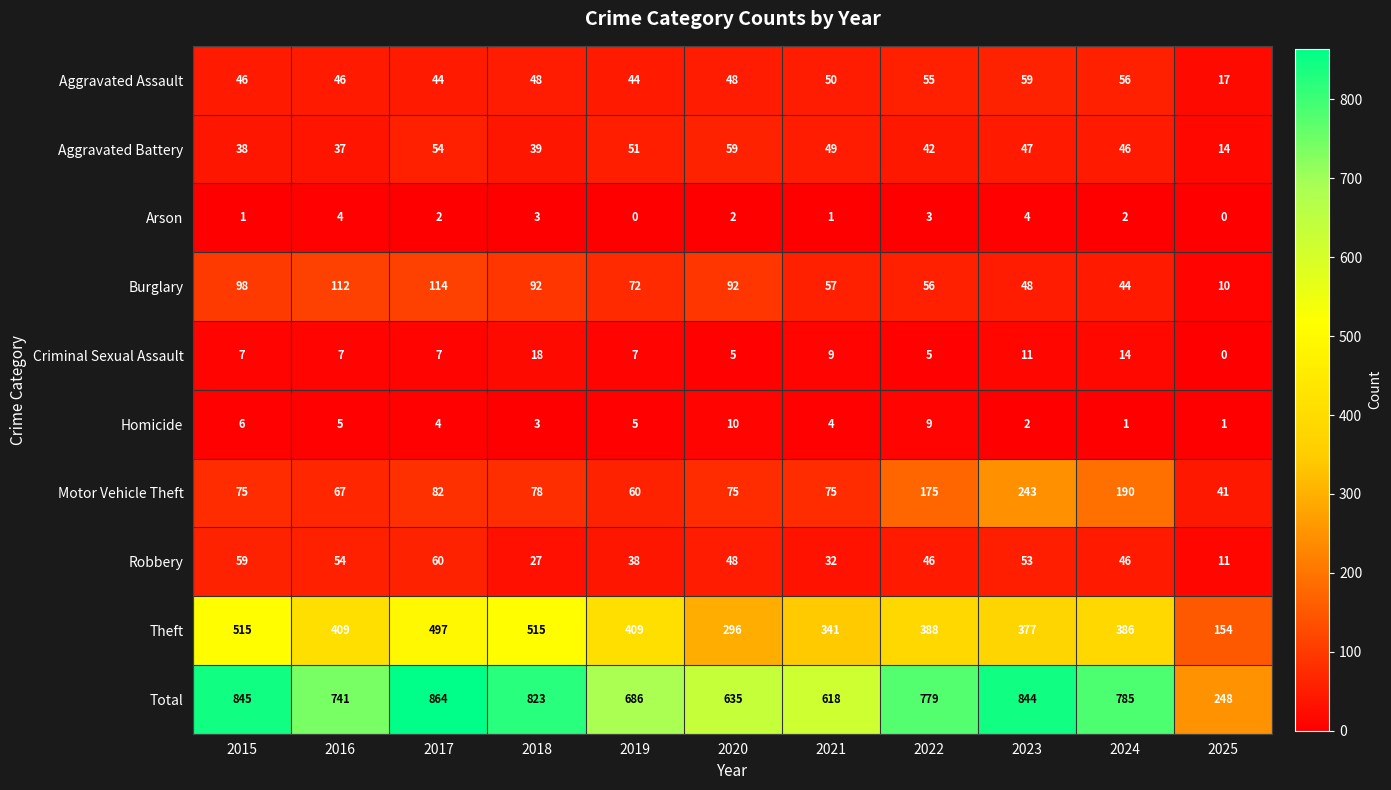

Read the Aggravated Assault value at 2019, to the nearest 5.

45